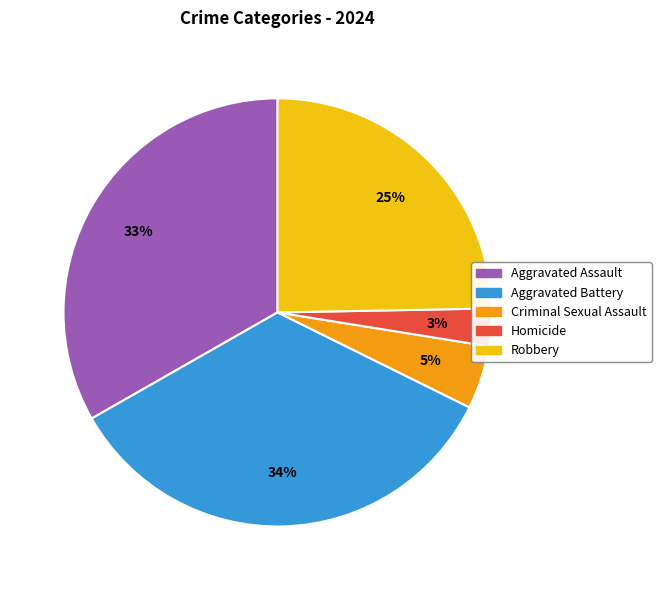

What is the smallest slice in the pie chart?

Homicide